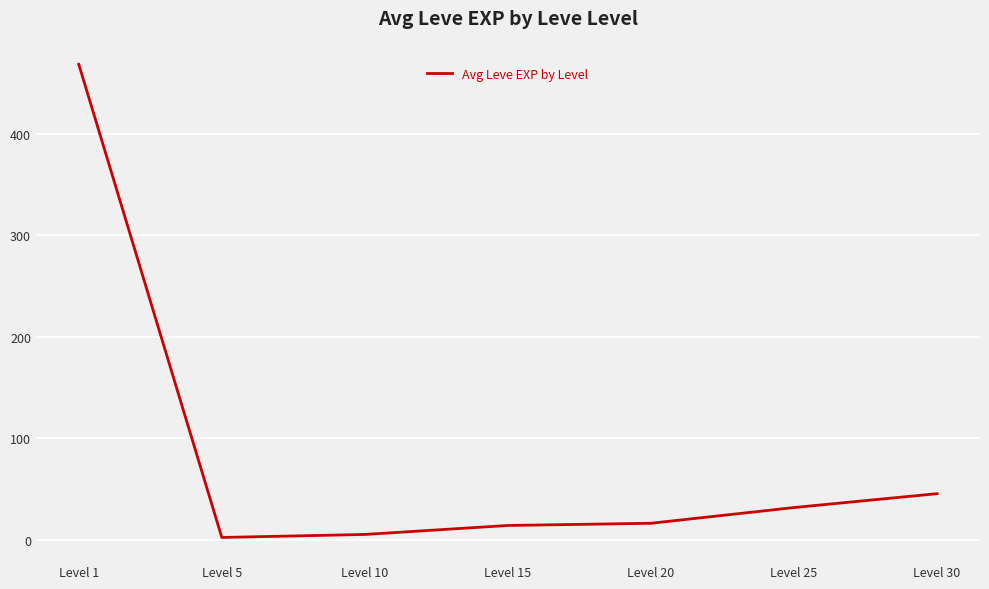

At which category does the chart reach its peak across all series?

Level 1